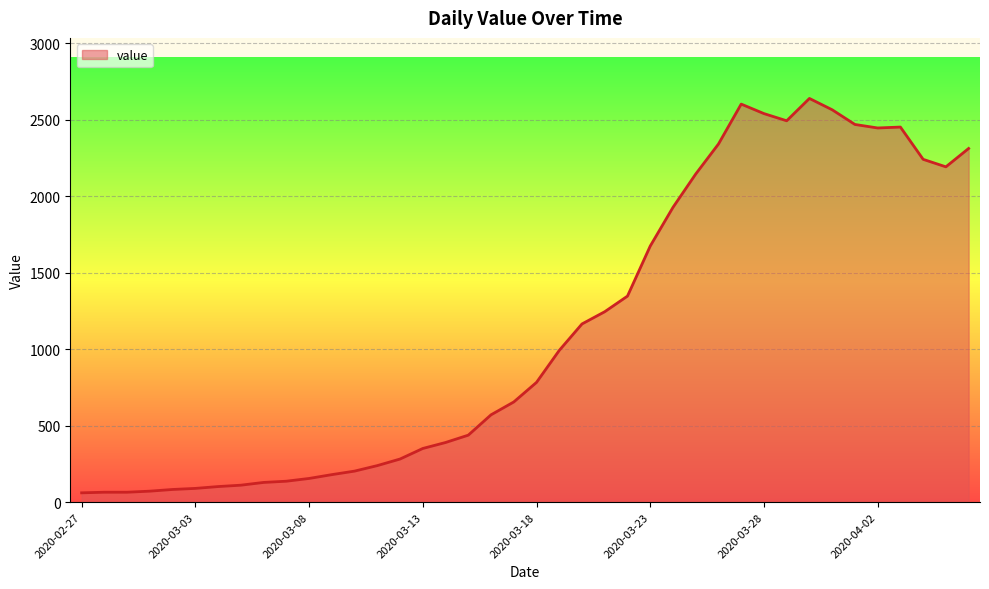

What is the difference between the maximum and minimum values?

2578